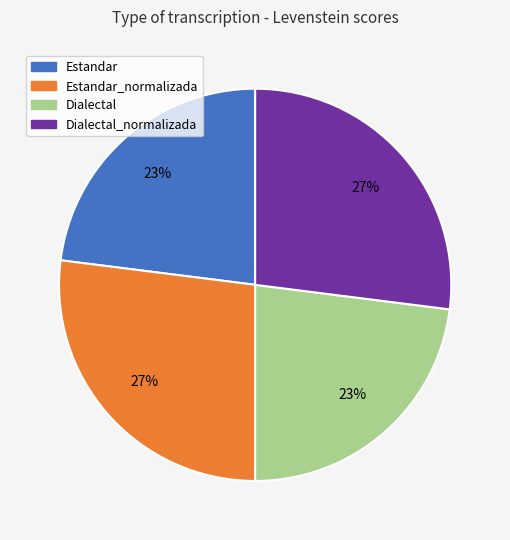

How many slices are in this pie chart?

4